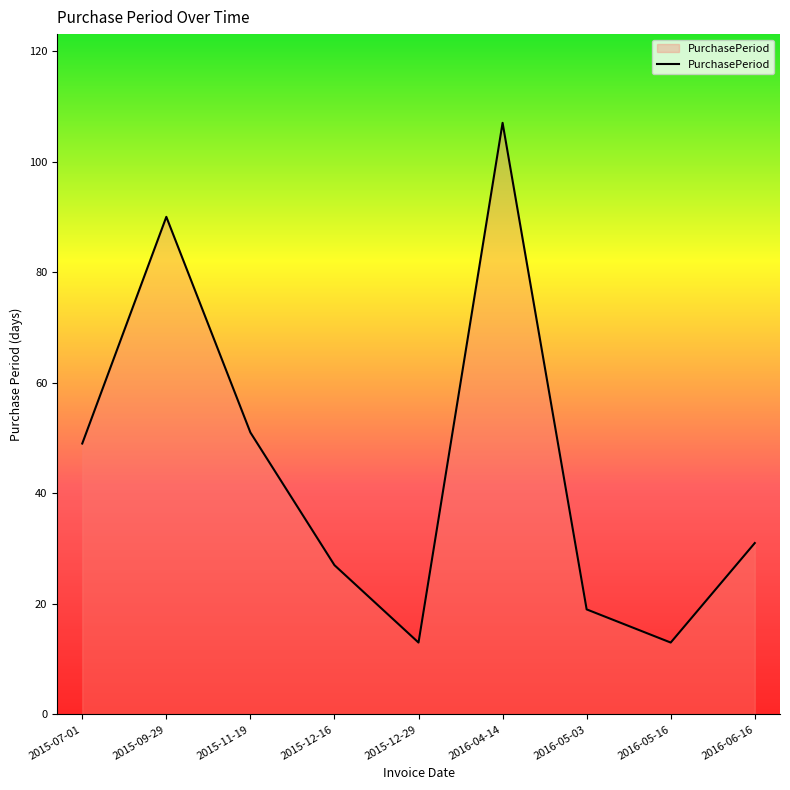

Which label corresponds to the largest value in the chart?

2016-04-14